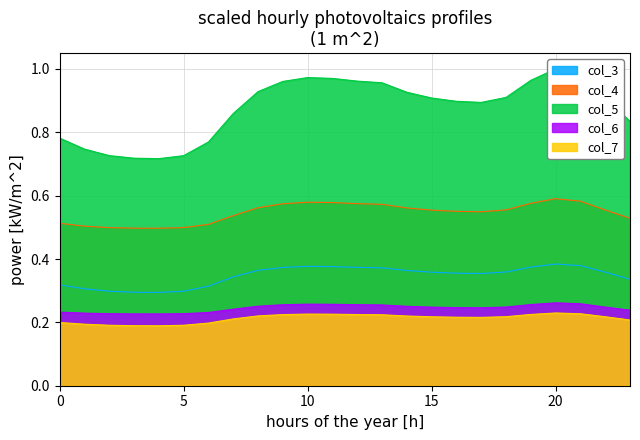

Is it true that col_3 equals 0.1 at 2?

False